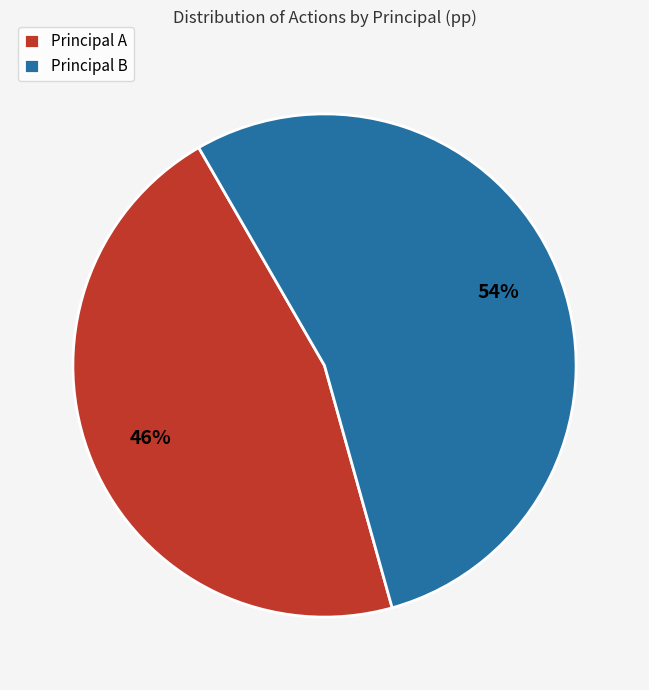

Do Principal A and Principal B together represent more than half of the pie?

Yes